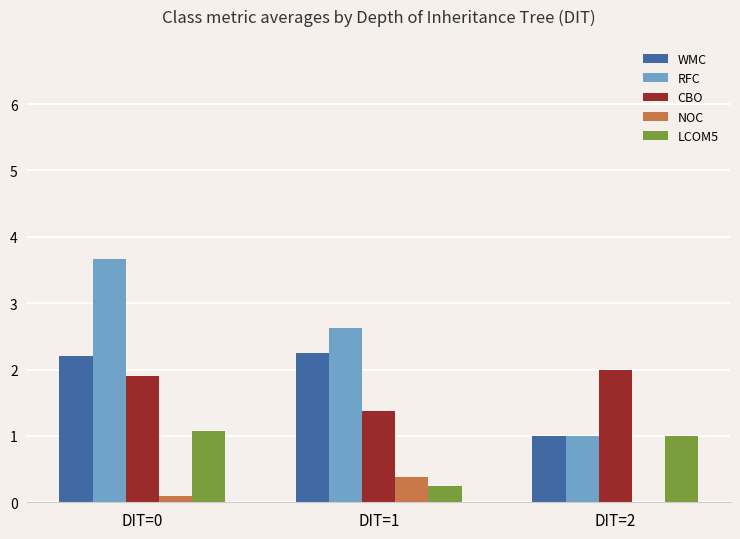

Does the chart contain stacked bars?

No